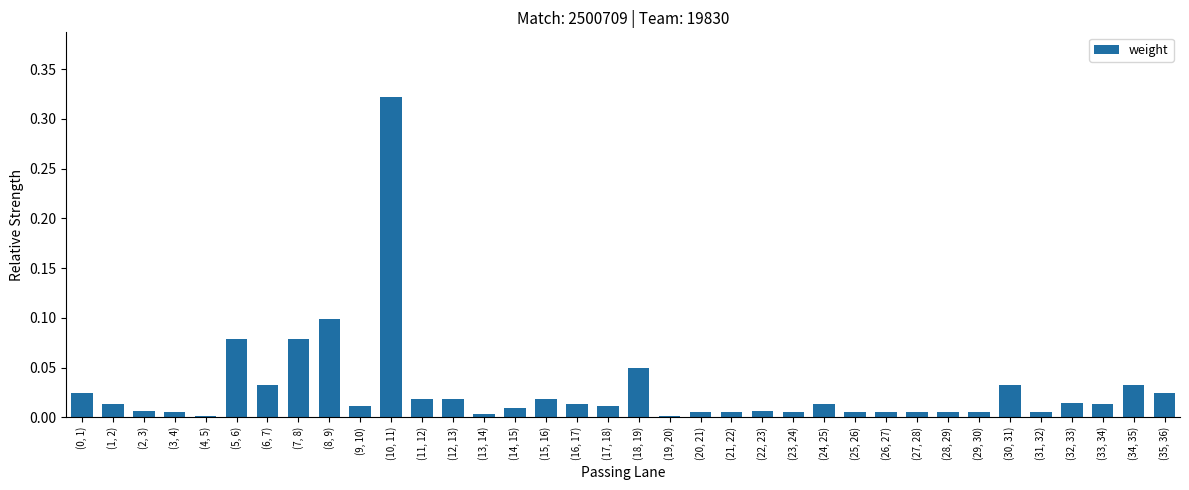

Which has a higher value, (5, 6) or (15, 16)?

(5, 6)